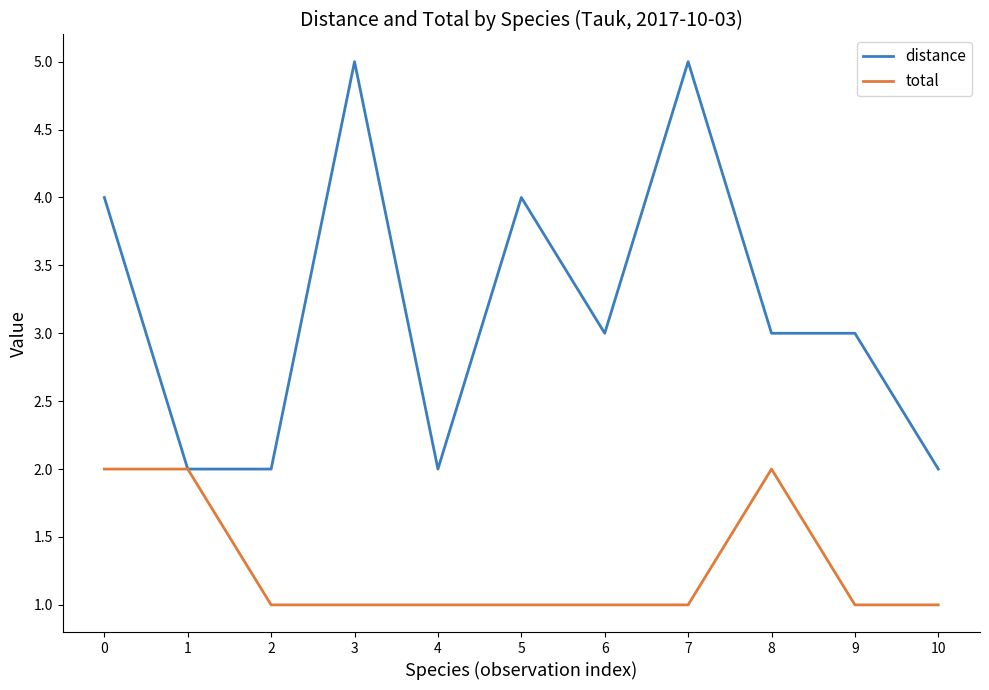

What is the difference between the distance values at 6 and 2?

1